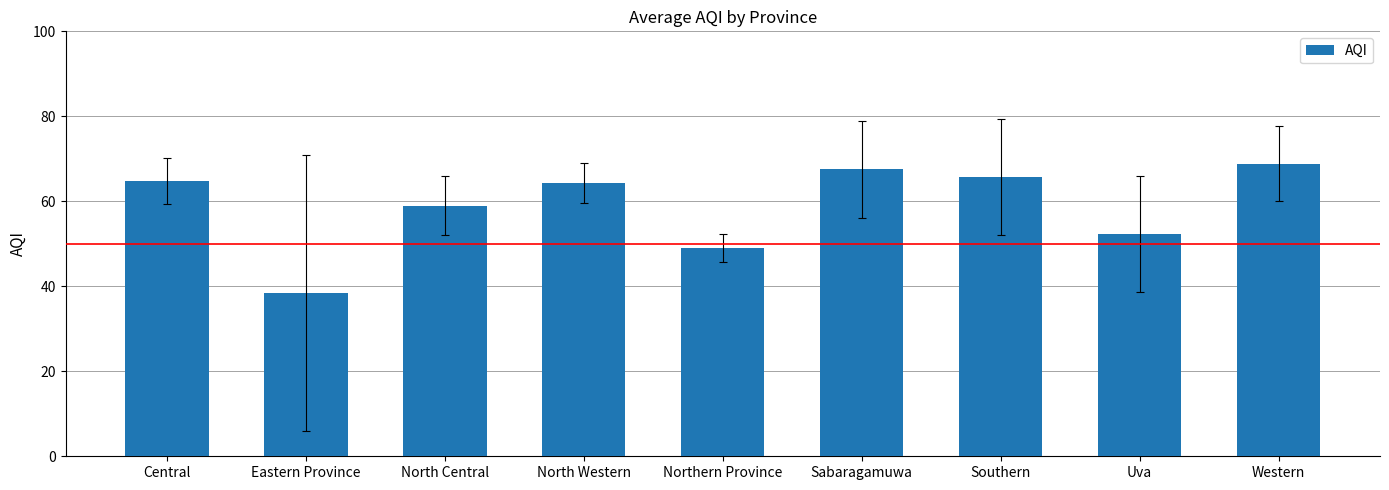

Approximately how many times larger is the value at Eastern Province compared to North Western?

0.6